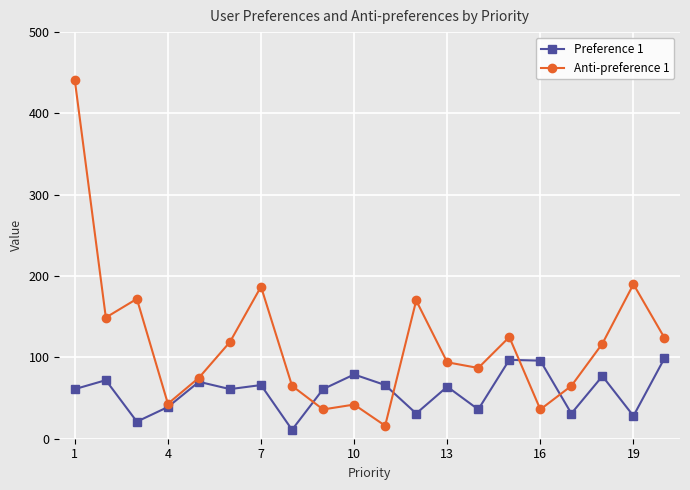

What is the smallest value displayed?

11